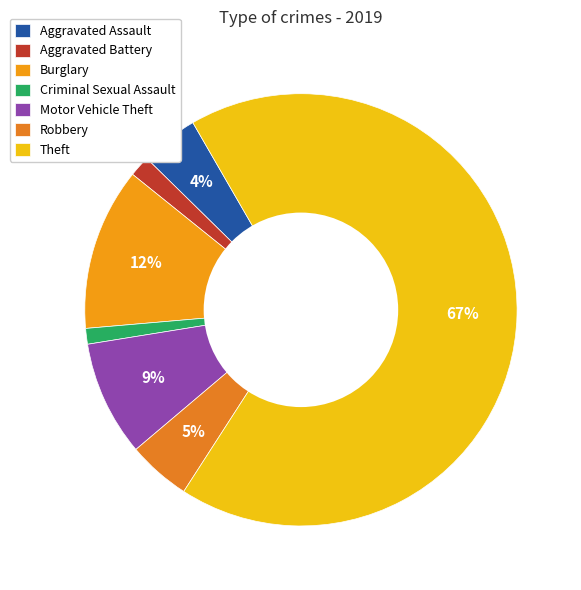

Which slice represents more than half of the pie?

Theft